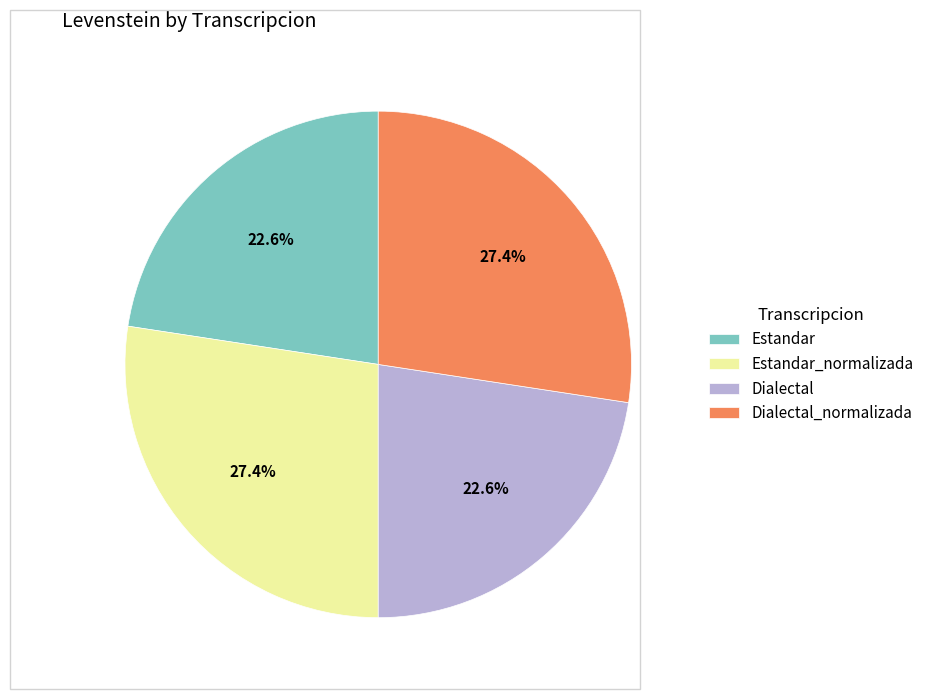

To the nearest percent, what is the difference between the largest and smallest slice percentages?

5%